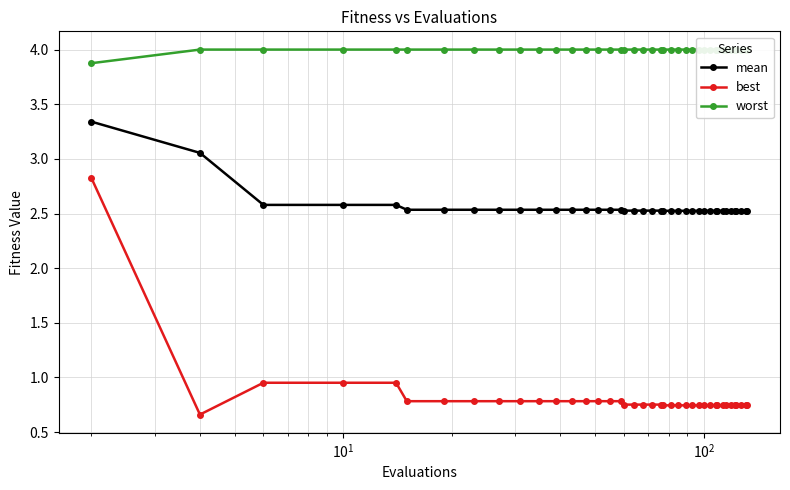

What is the value of the mean point at the 7th from the left?

2.5